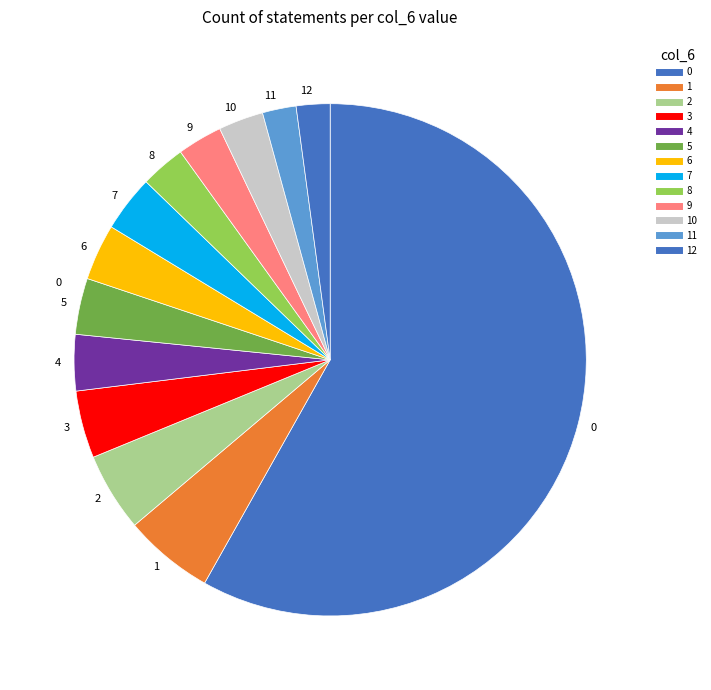

Which slice is the smallest?

11